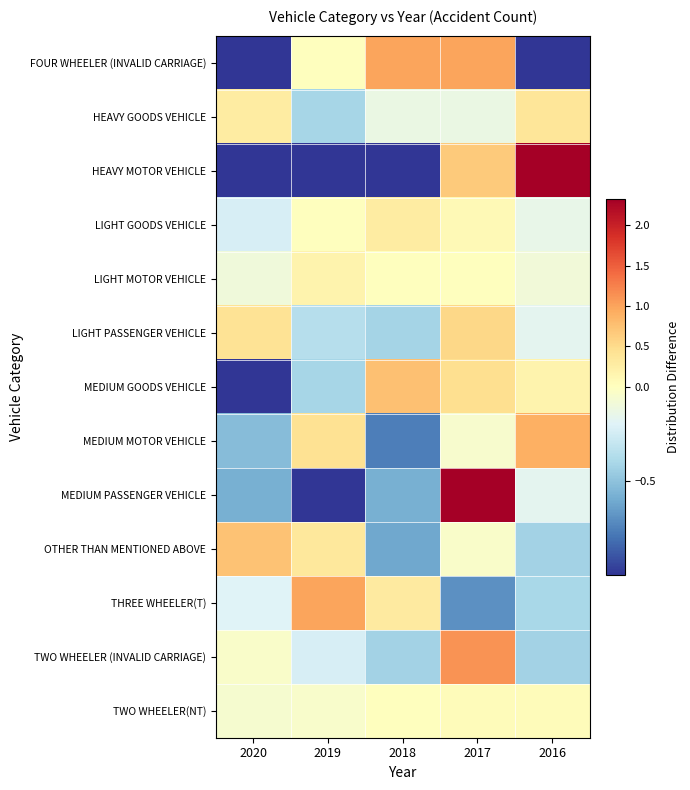

Rank the series by their maximum value, from highest to lowest.

MEDIUM PASSENGER VEHICLE, HEAVY MOTOR VEHICLE, TWO WHEELER (INVALID CARRIAGE), THREE WHEELER(T), FOUR WHEELER (INVALID CARRIAGE), MEDIUM MOTOR VEHICLE, MEDIUM GOODS VEHICLE, OTHER THAN MENTIONED ABOVE, LIGHT PASSENGER VEHICLE, HEAVY GOODS VEHICLE, LIGHT GOODS VEHICLE, LIGHT MOTOR VEHICLE, TWO WHEELER(NT)